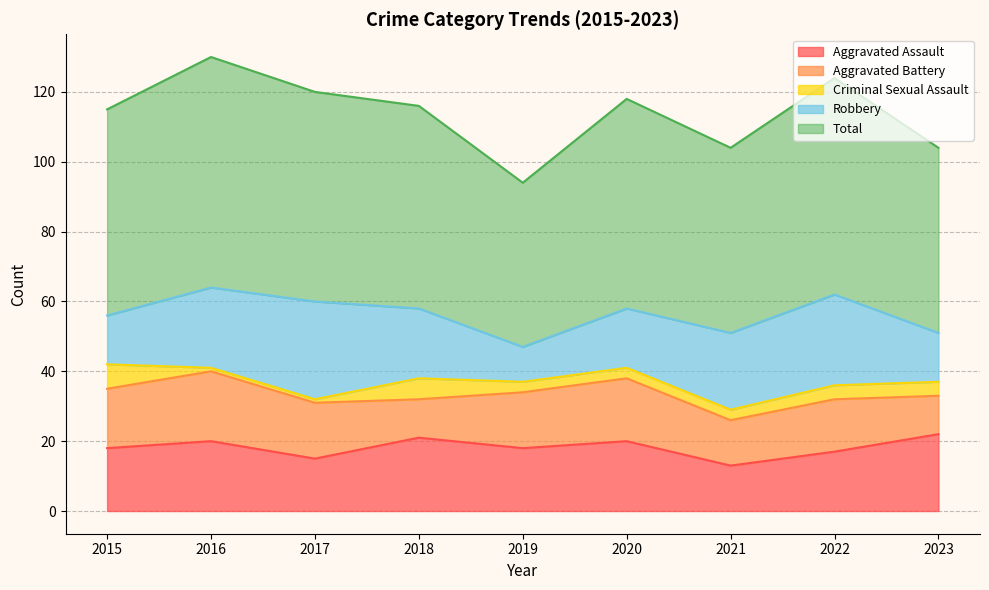

True or false: Aggravated Assault has more than 2 points higher than both neighbors.

True